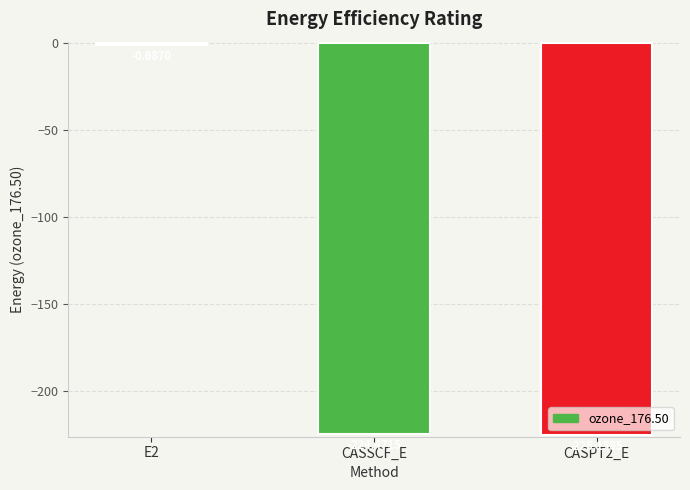

Rank the categories by value from lowest to highest.

CASPT2_E, CASSCF_E, E2